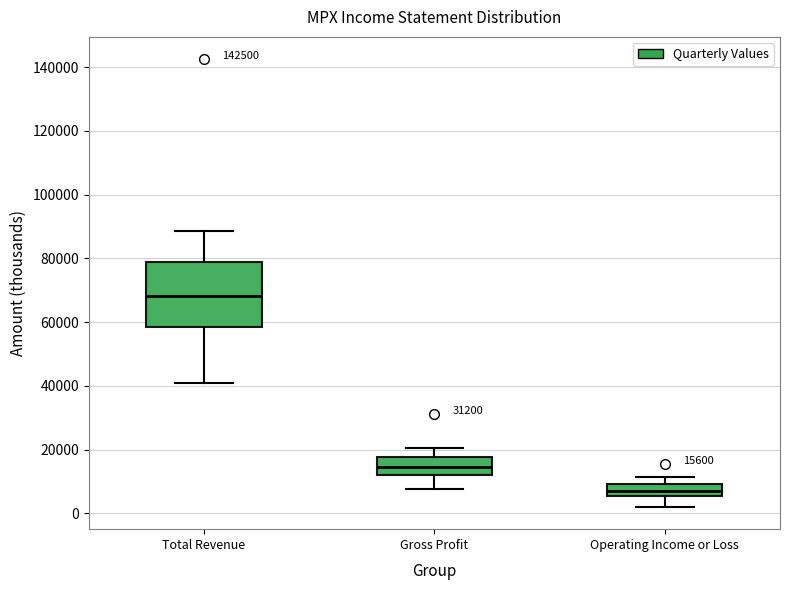

Which box is the tallest, from its lower edge to its upper edge?

Total Revenue